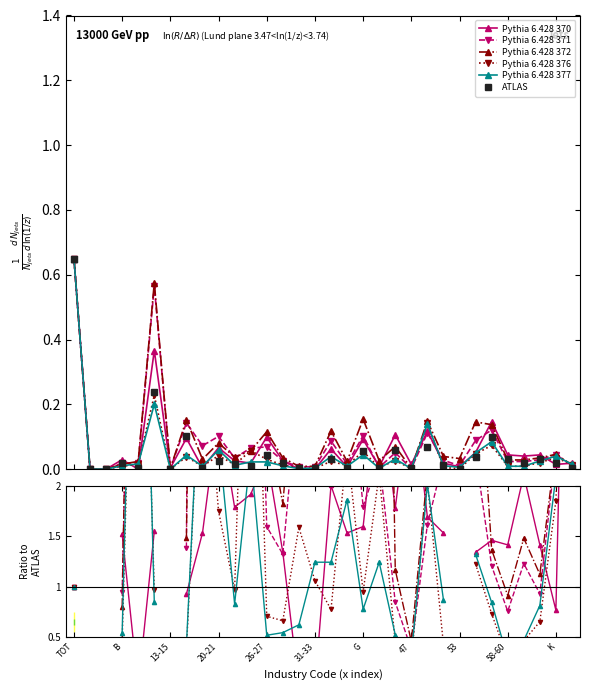

After their last crossing, which series has the higher values: ATLAS or Pythia 6.428 370?

Pythia 6.428 370